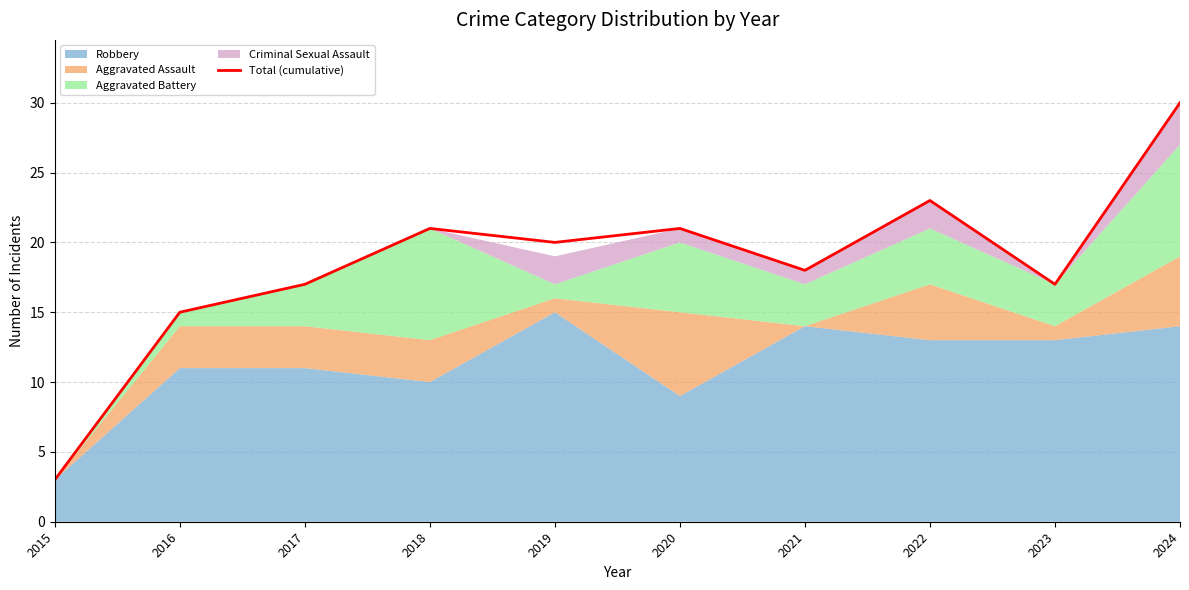

Reading left to right, extract all data points from this chart.

2015=3	2016=15	2017=17	2018=21	2019=20	2020=21	2021=18	2022=23	2023=17	2024=30